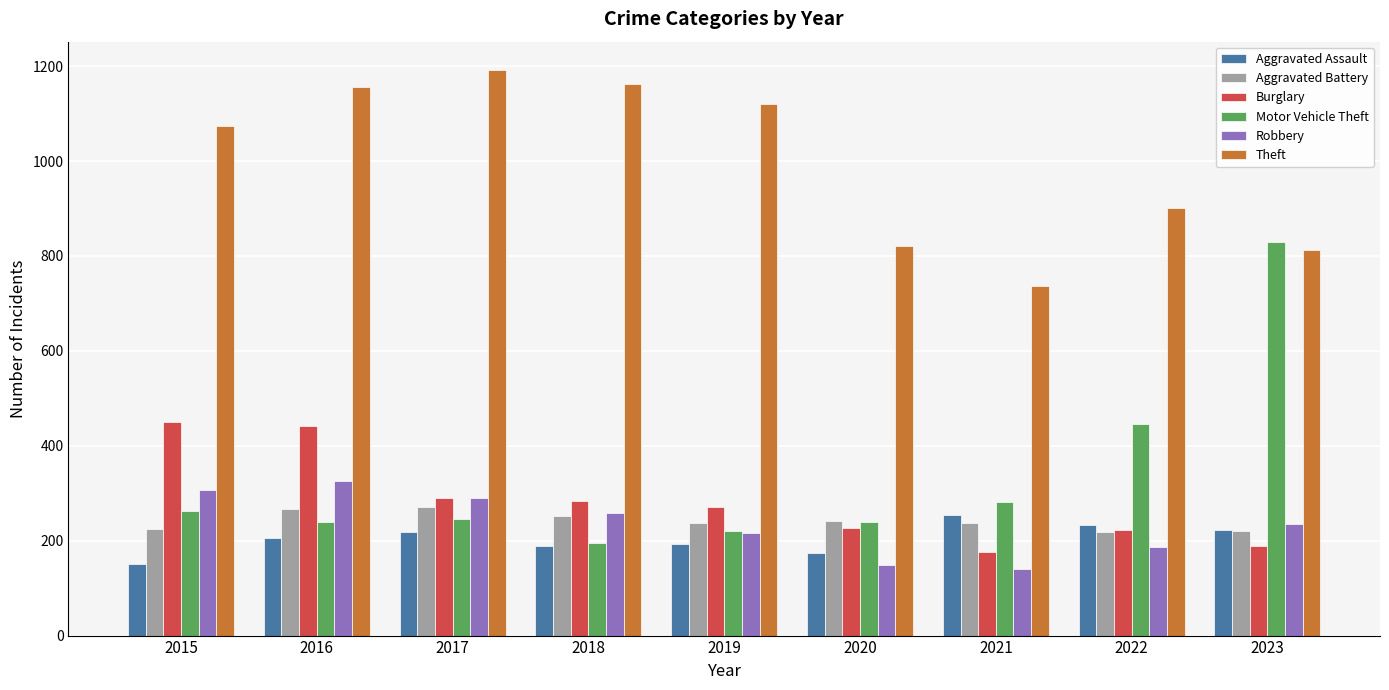

Which category has the highest value across all series?

2017